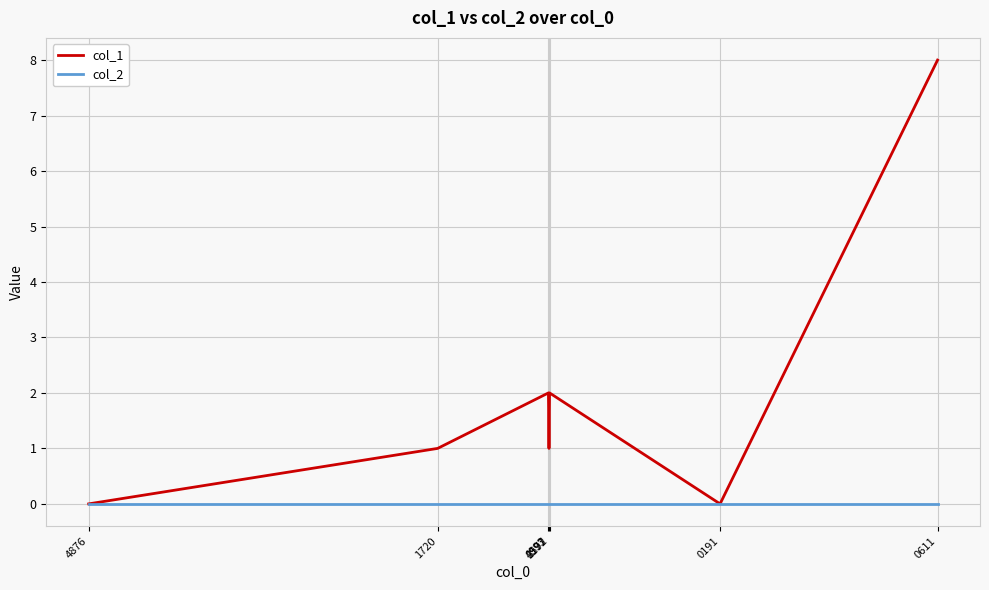

Which series has the widest spread of values?

col_1